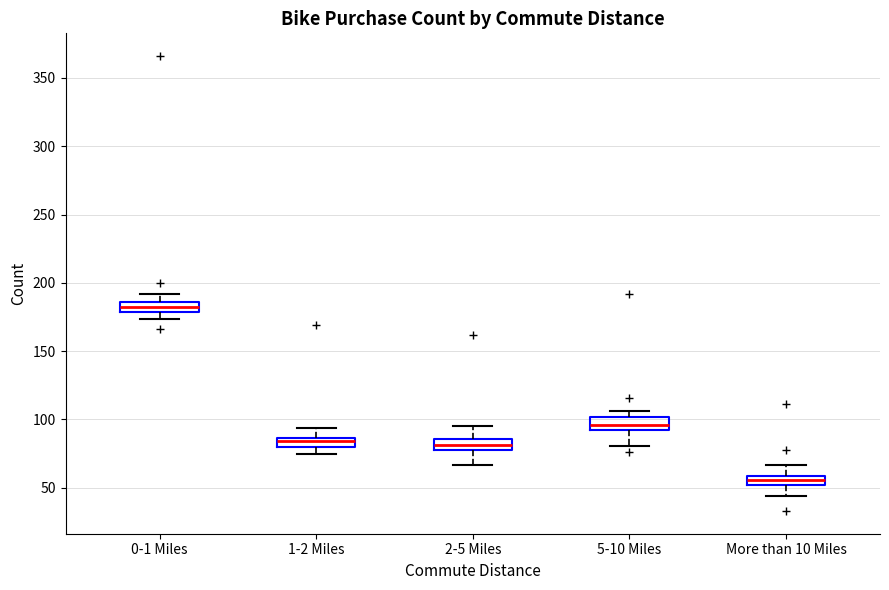

Where is the upper edge of the box for 2-5 Miles on the y-axis? The values are not printed on the chart, so give them approximately, as read against the axis.

85